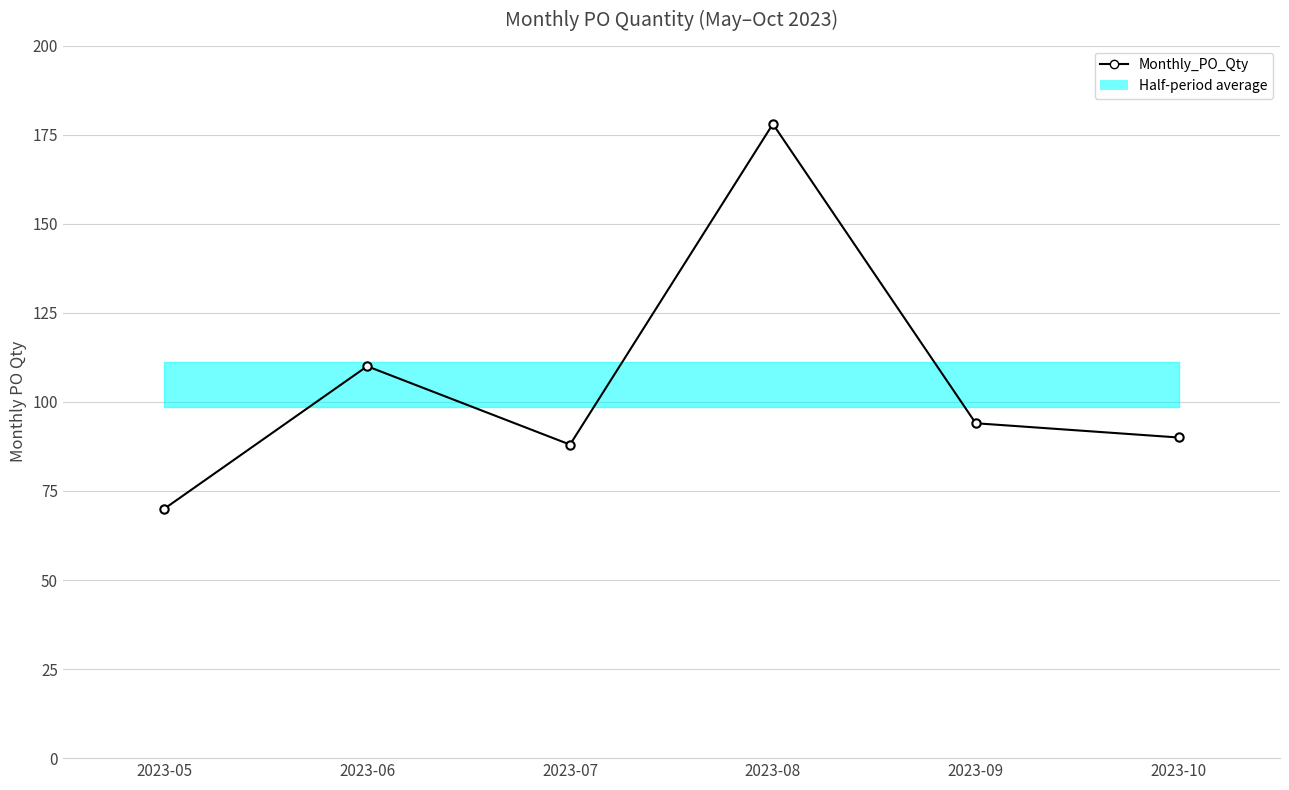

List the labels in order of value, smallest first.

2023-05, 2023-07, 2023-10, 2023-09, 2023-06, 2023-08